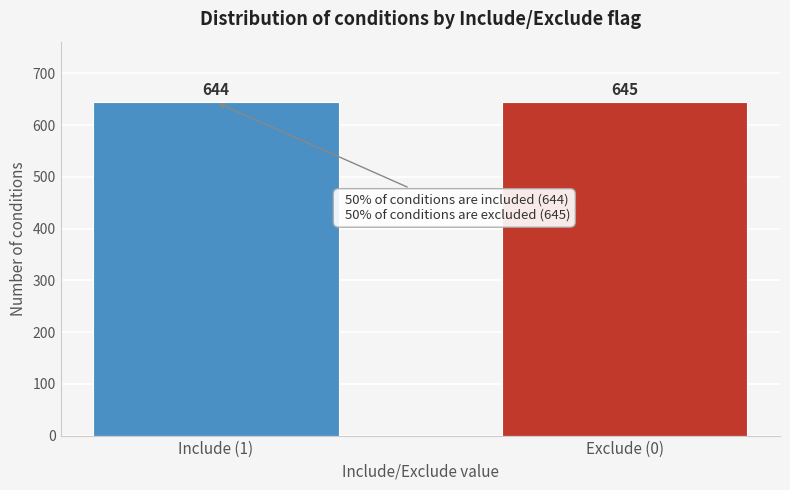

Reading right to left, extract all data points from this chart.

645	644